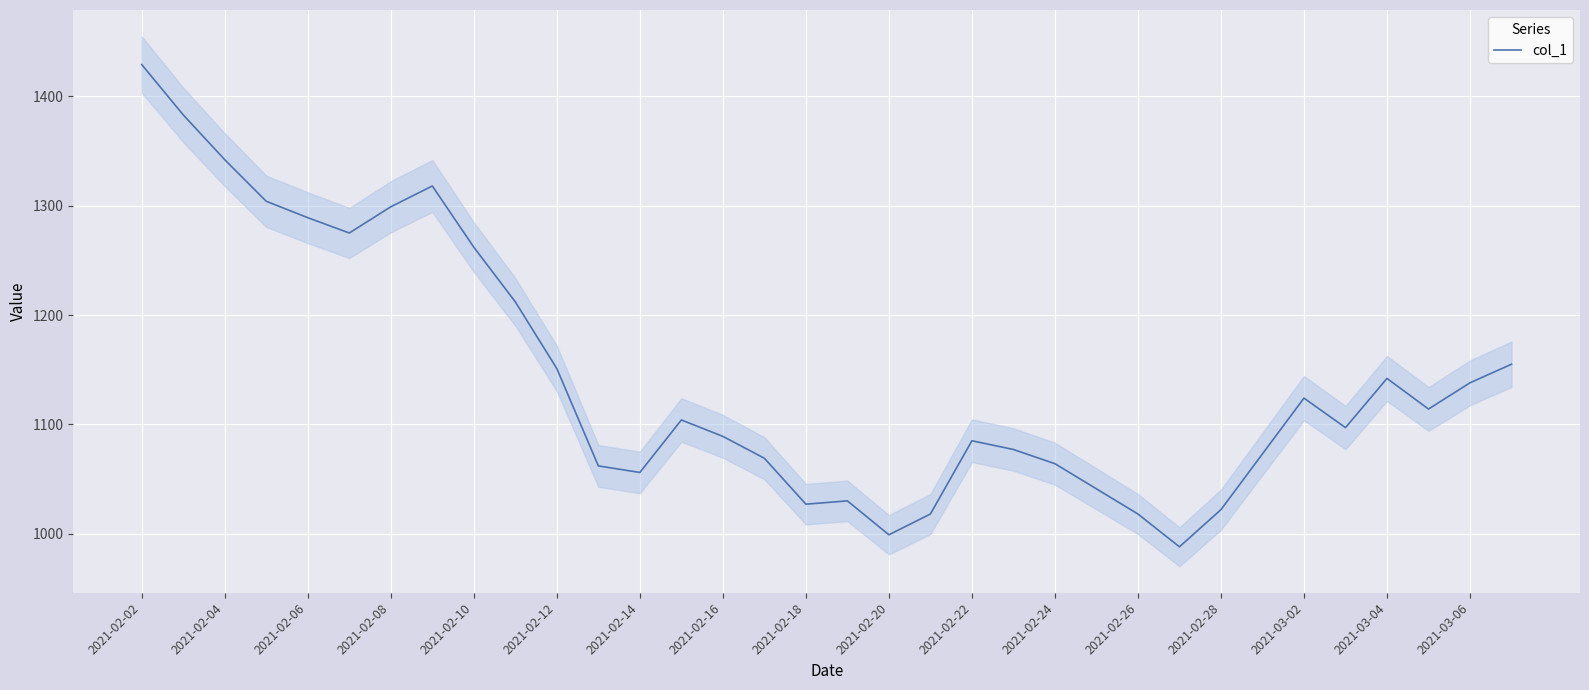

The value of col_1 at 2021-02-14 is 1056. True or false?

True